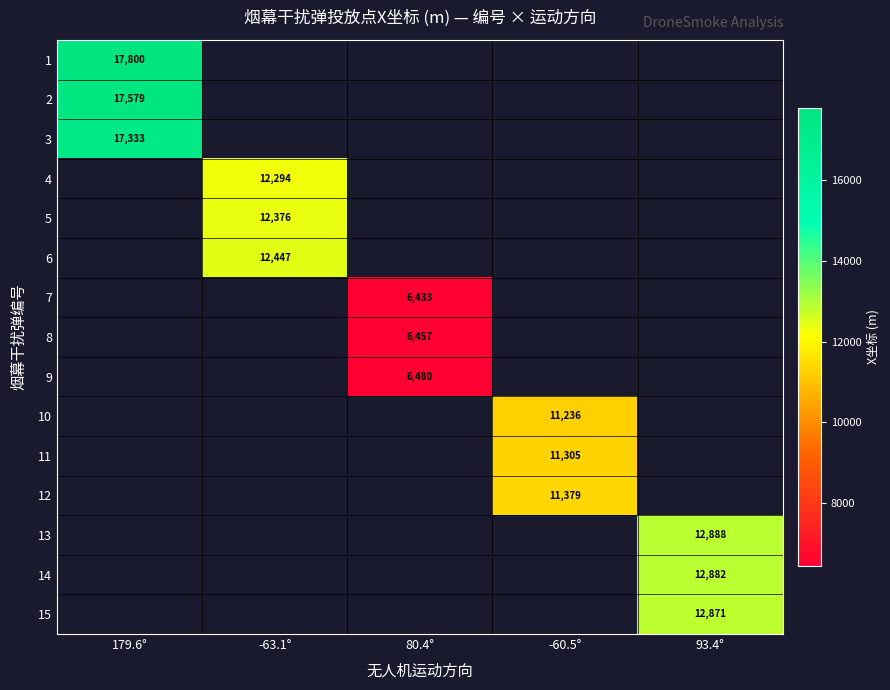

Is it true that 6 equals 12447 at -63.1°?

True